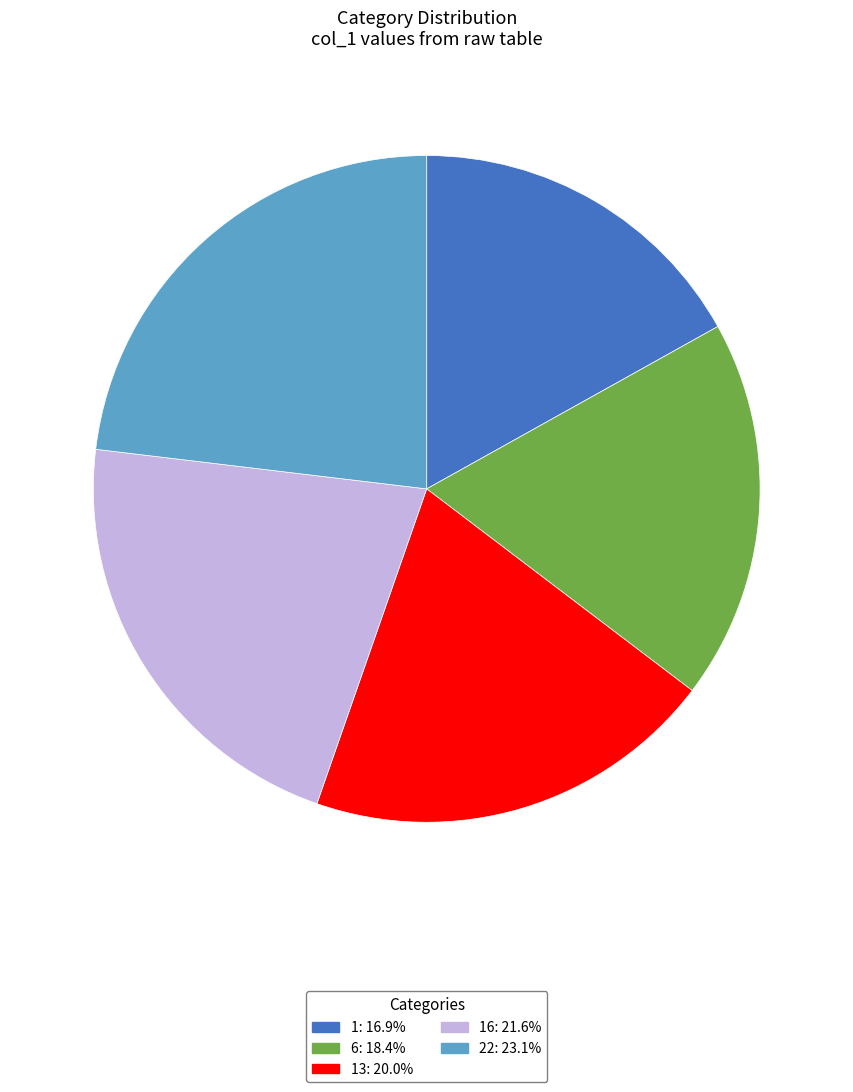

What is the ratio of the value at 1: 16.9% to the value at 13: 20.0%?

0.8